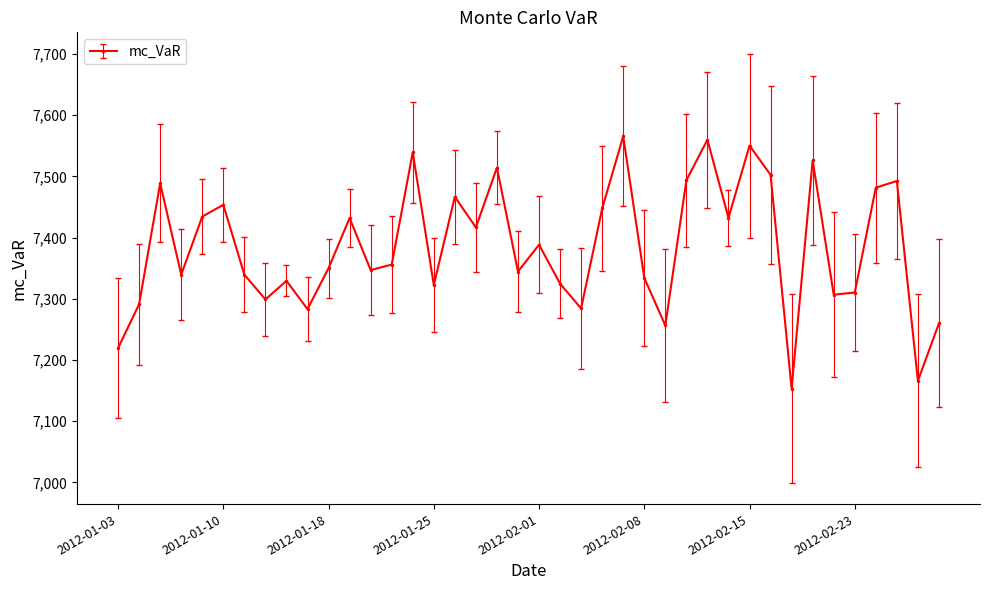

True or false: there are more than 2 points higher than both neighbors.

True